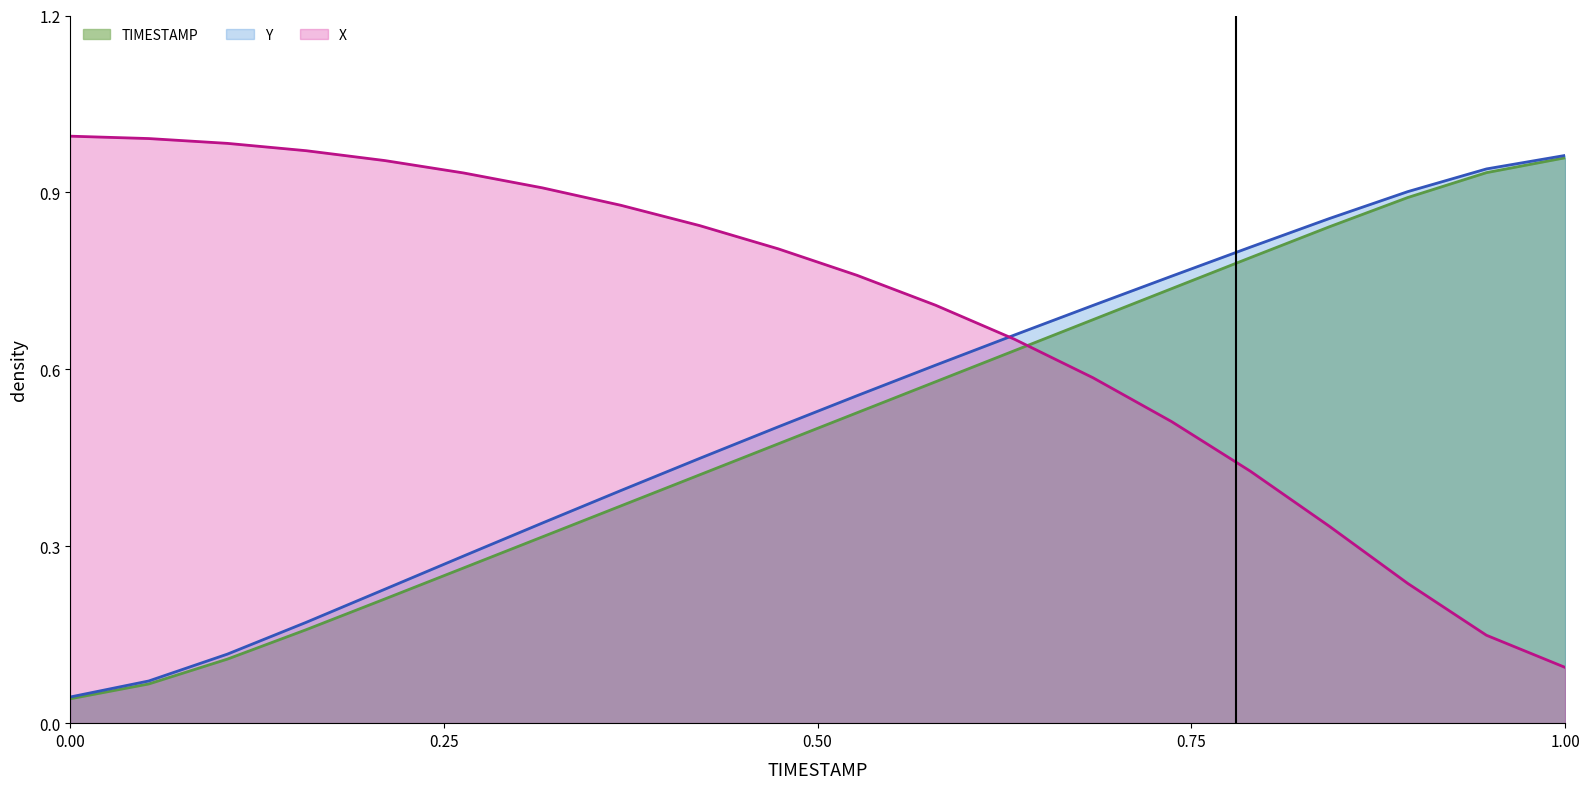

Reading left to right, list all the values displayed in this chart.

X: 1.0	1.0	1.0	1.0	1.0	0.9	0.9	0.9	0.8	0.8	0.8	0.7	0.7	0.6	0.5	0.4	0.3	0.2	0.1	0.1
Y: 0.0	0.1	0.1	0.2	0.2	0.3	0.3	0.4	0.4	0.5	0.6	0.6	0.7	0.7	0.8	0.8	0.9	0.9	0.9	1.0
TIMESTAMP: 0.0	0.1	0.1	0.2	0.2	0.3	0.3	0.4	0.4	0.5	0.5	0.6	0.6	0.7	0.7	0.8	0.8	0.9	0.9	1.0